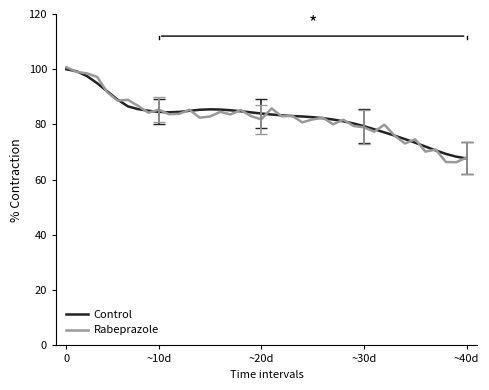

Which series has the largest range (max minus min)?

Rabeprazole